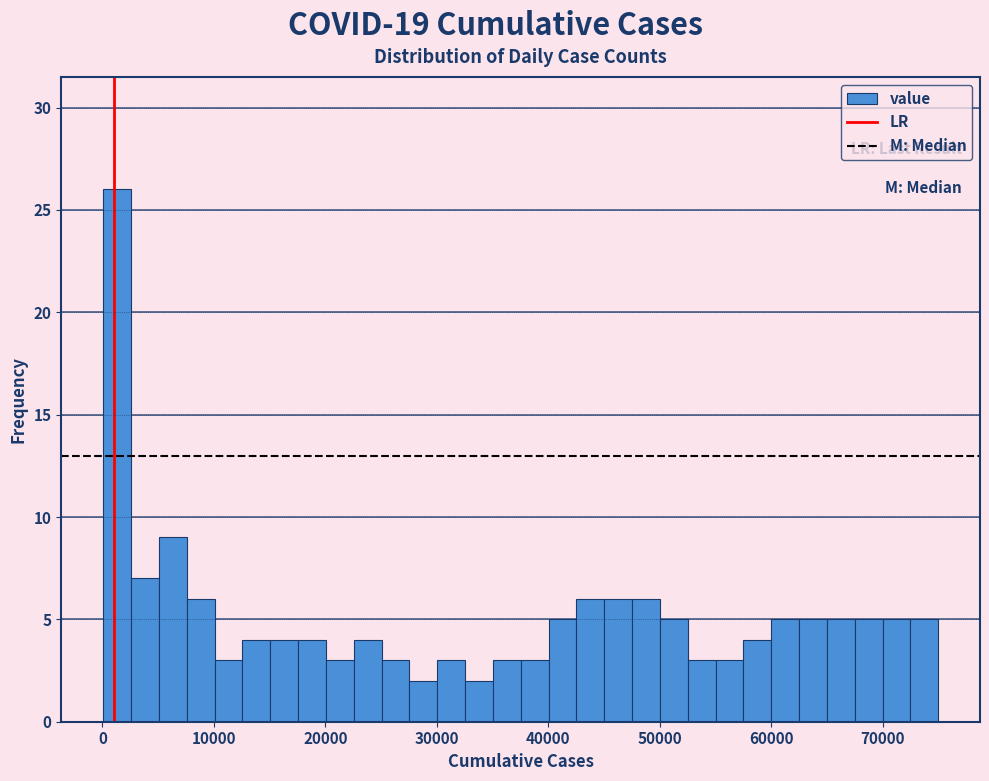

Around what value on the x-axis is the tallest bar? Give the approximate position of its centre, as read against the axis.

1000